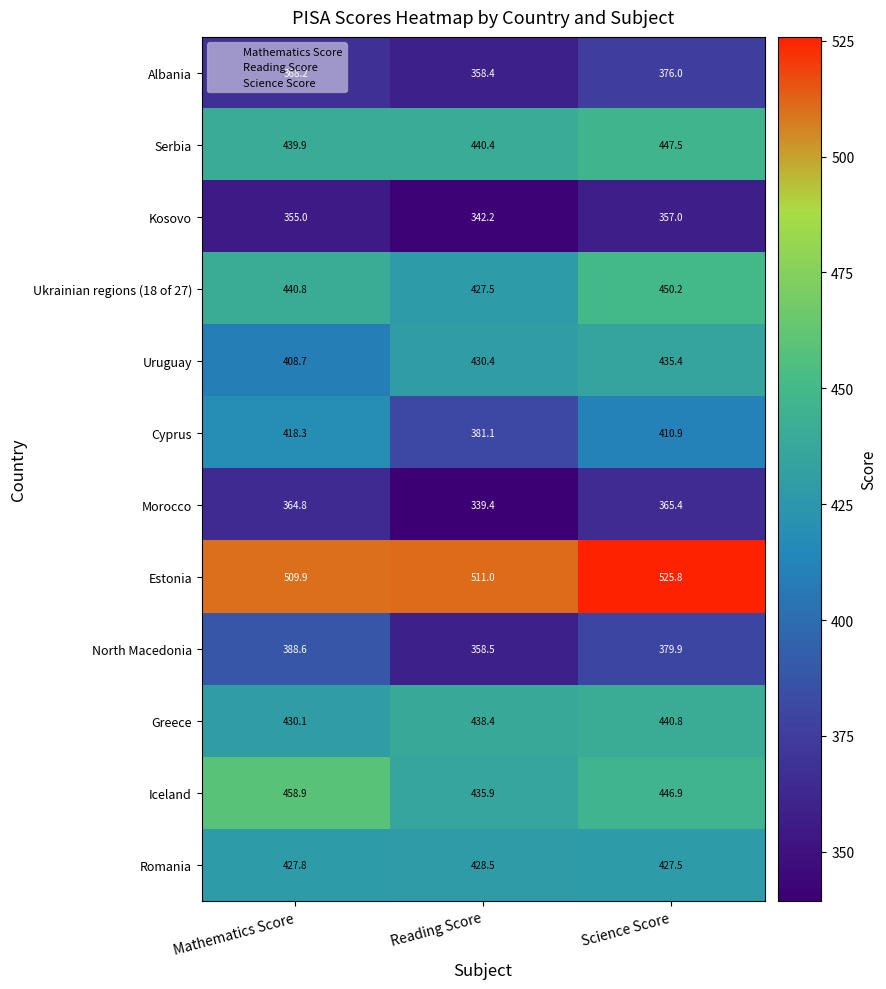

True or false: Albania has a value of 376.0 at Science Score.

True